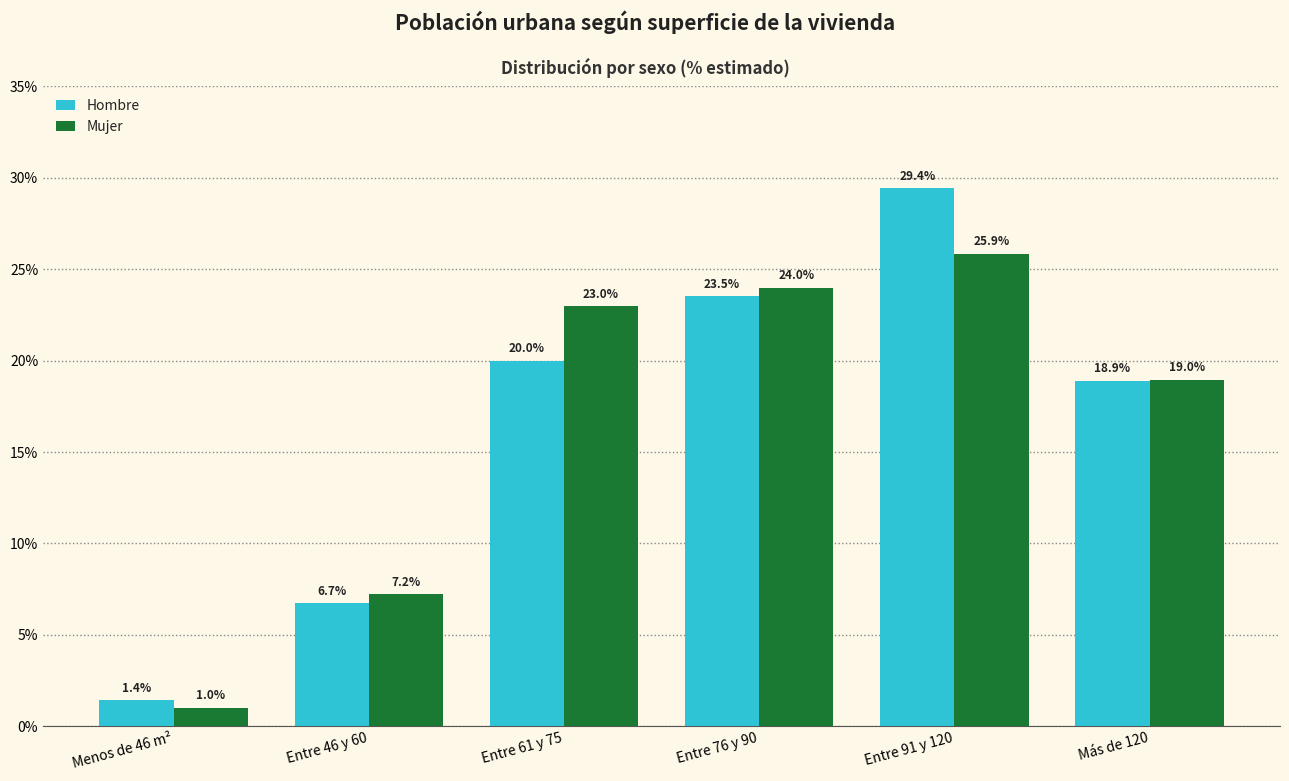

What is the label of the 6th bar from the right?

Menos de 46 m²